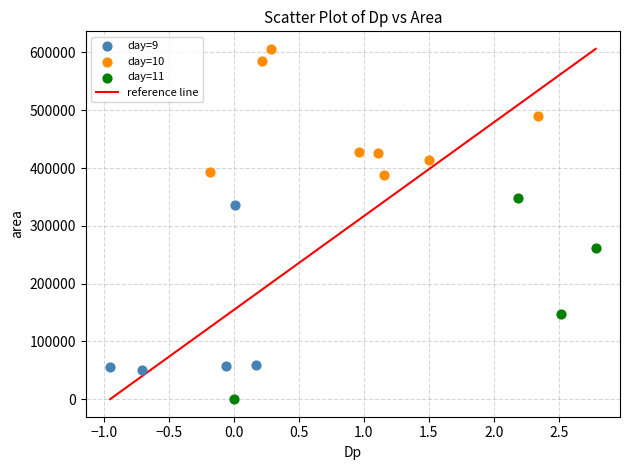

Which series reaches the minimum Y coordinate?

day=11